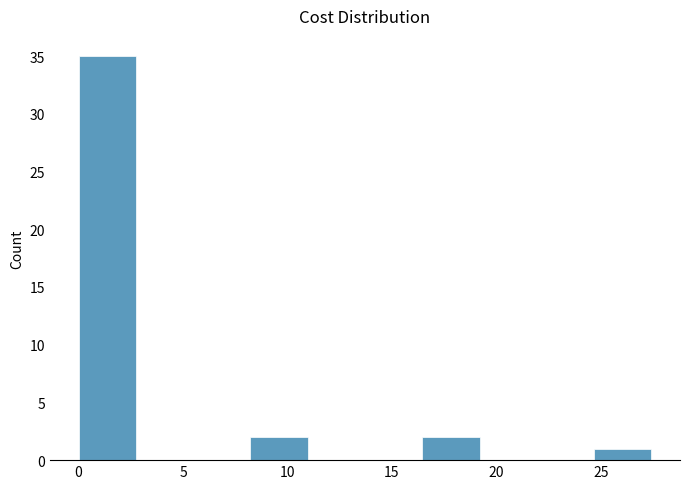

How tall is the bar that spans 16.5 to 19.0 on the x-axis? Neither the bar edges nor the heights are printed on the chart, so give them approximately, as read against the axes.

2